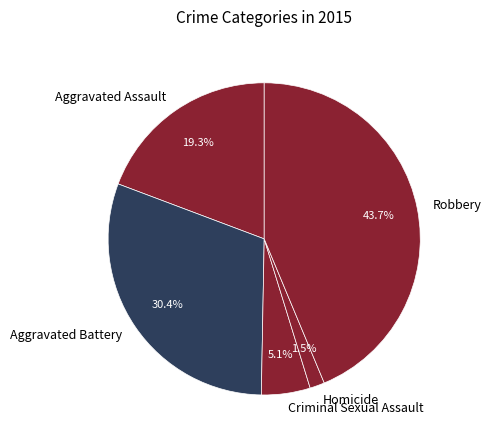

To the nearest percent, what is the average slice percentage?

20%